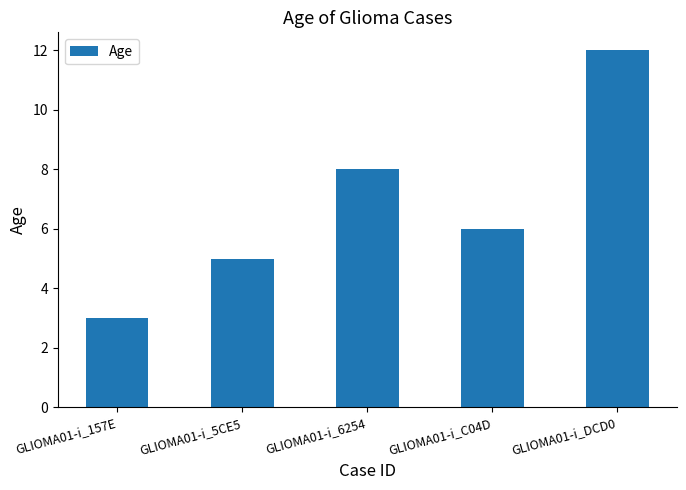

Read the value at GLIOMA01-i_DCD0.

12